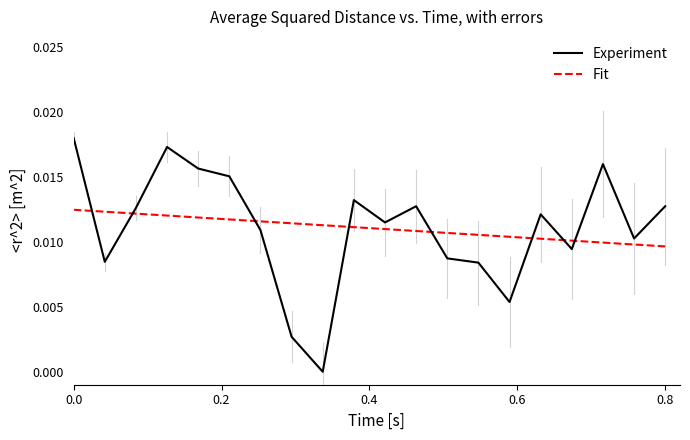

Rank the series by their maximum value, from lowest to highest.

Fit, Experiment